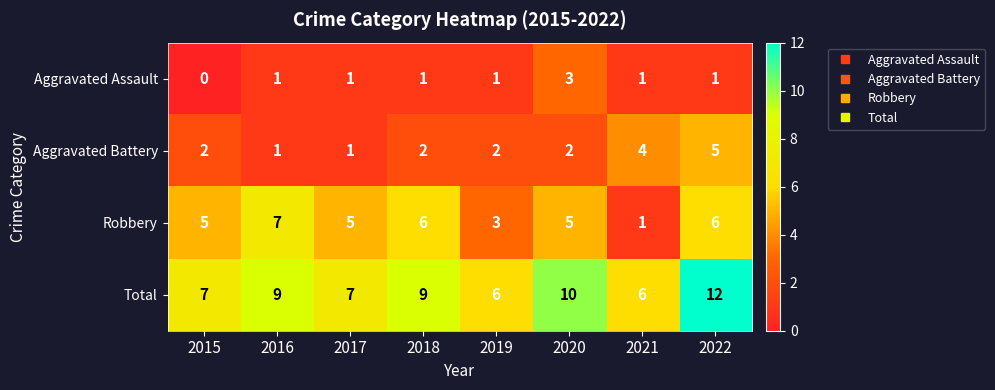

How many values in the Total series are below 9?

4